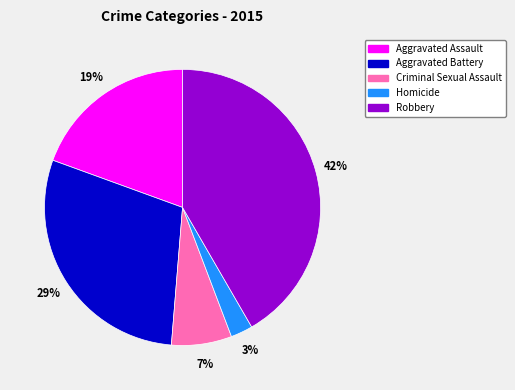

To the nearest percent, what percentage of the pie is Robbery?

42%